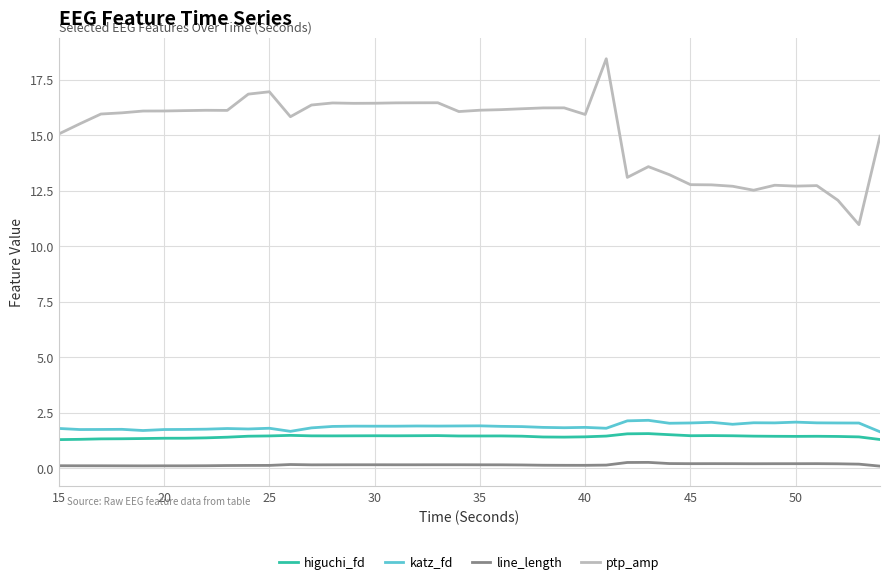

What is the maximum value for ptp_amp?

18.4